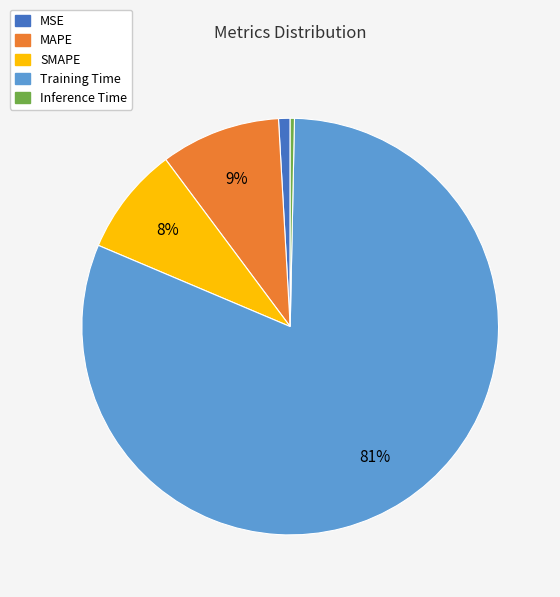

Which slice is the smallest?

Inference Time